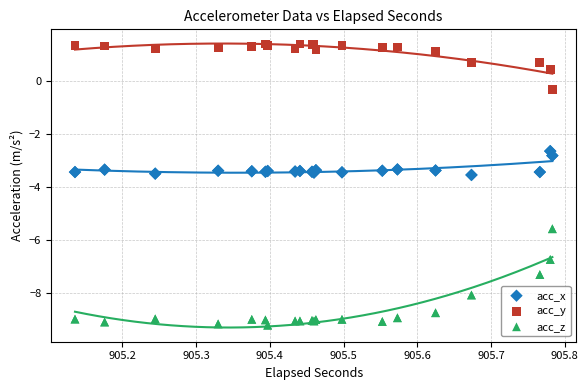

Which series contains the lowest Y value?

acc_z